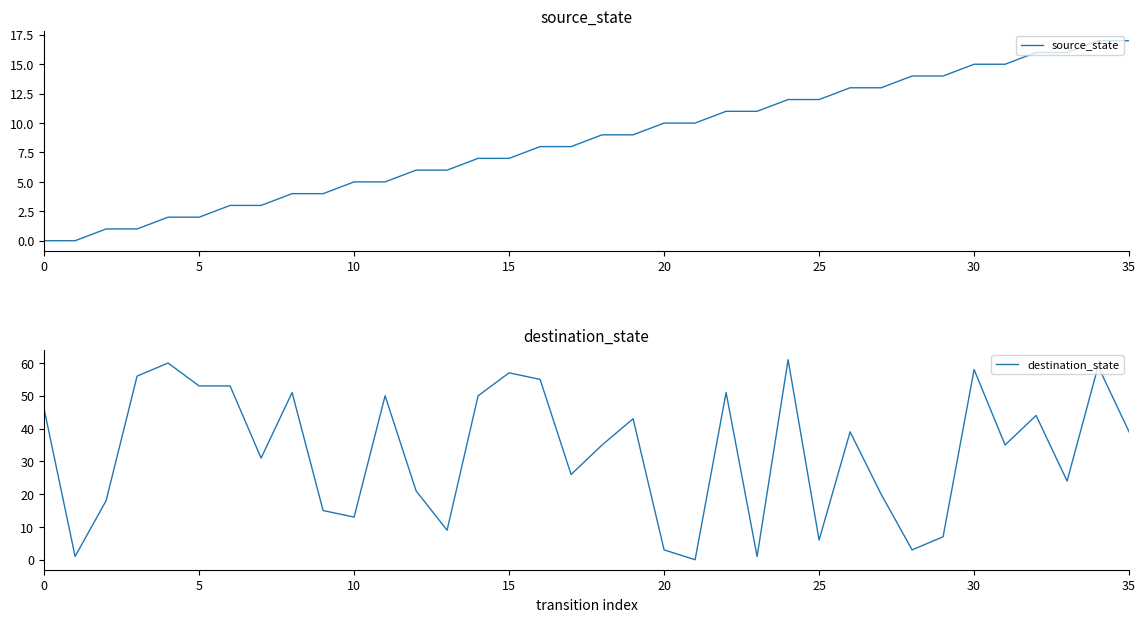

Which series has the largest total across all categories?

destination_state